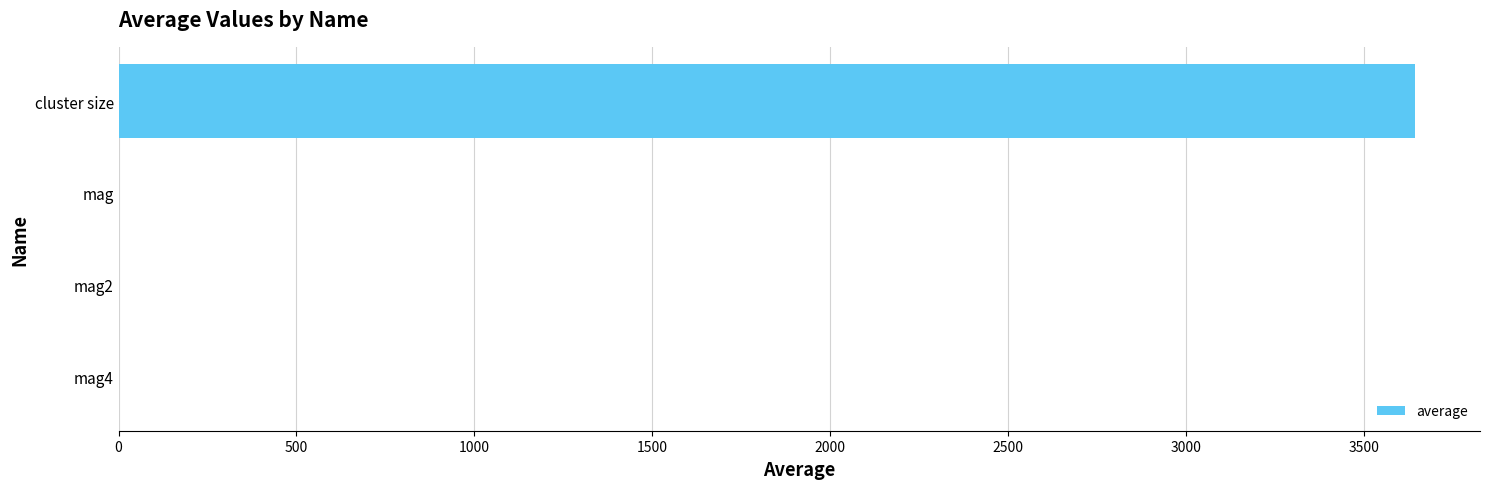

Which category has the highest value across all series?

cluster size